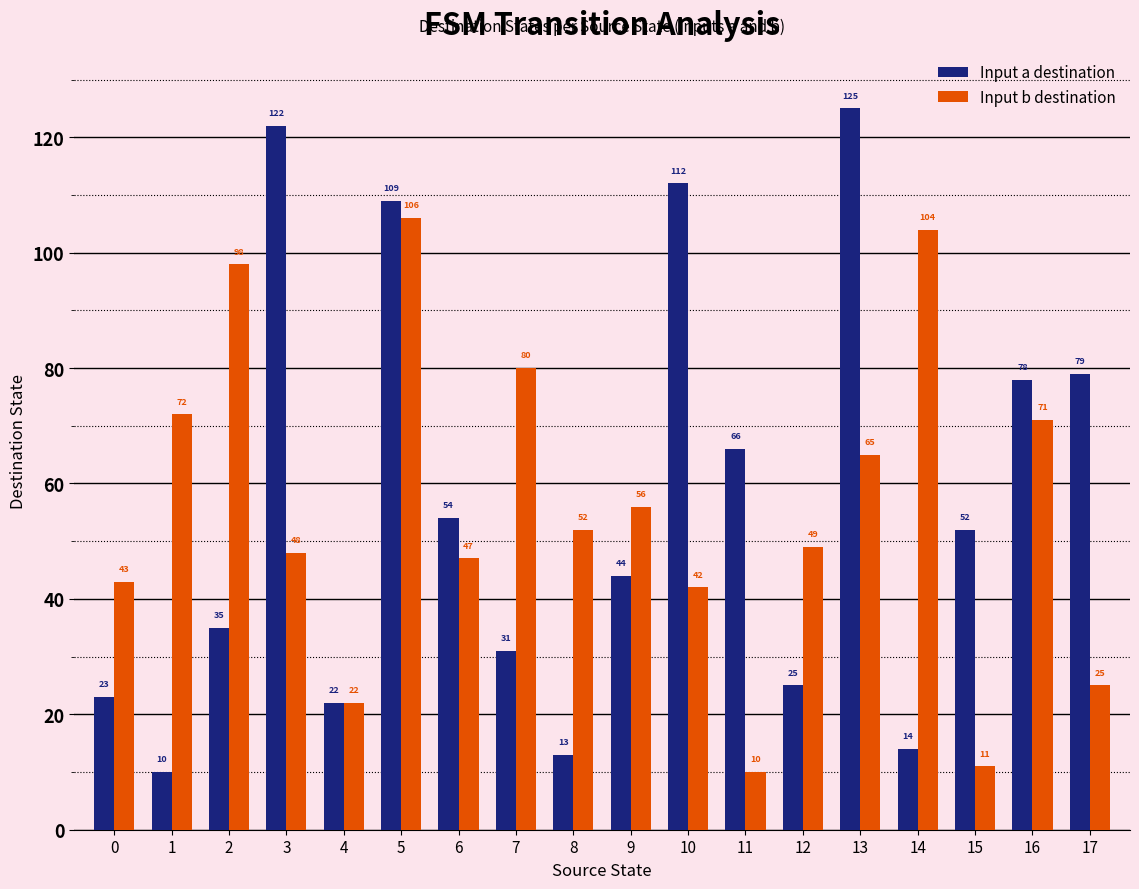

Where does the Input a destination series first go above 52?

3